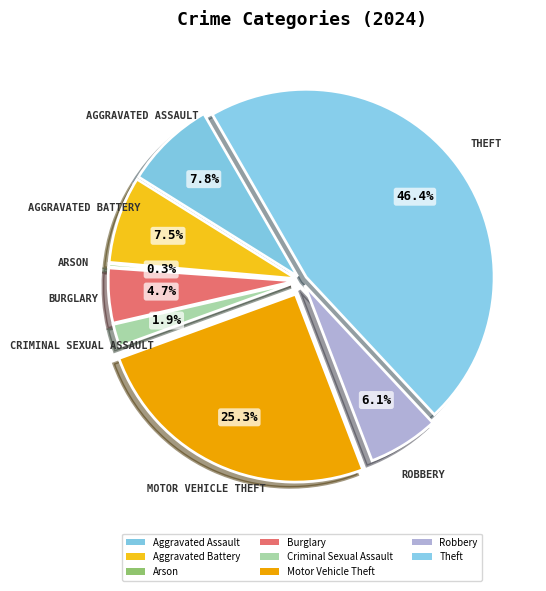

What is the largest slice in the pie chart?

Theft